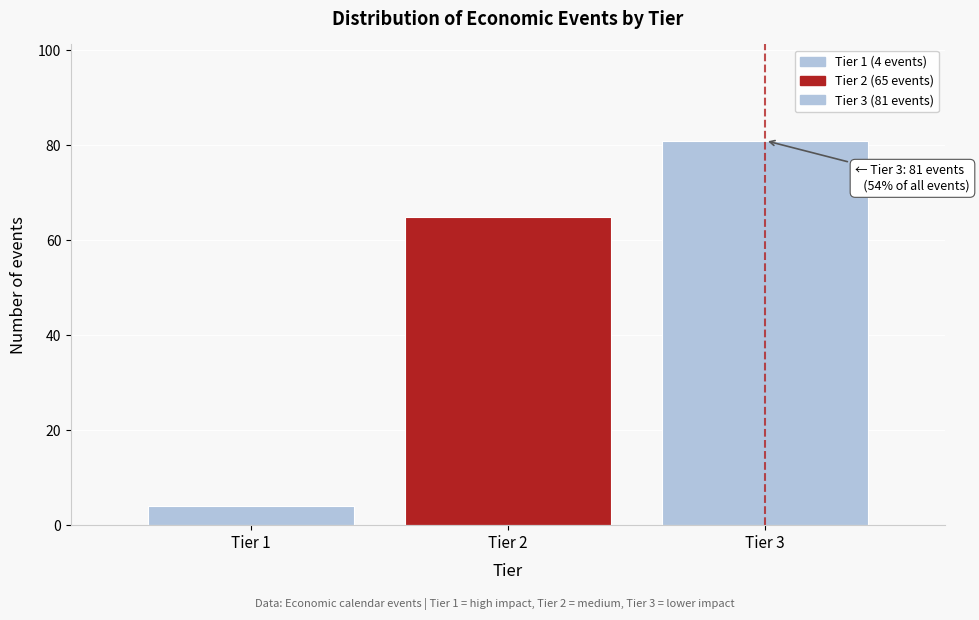

Reading left to right, what are all the values shown in this chart?

Tier 1=4	Tier 2=65	Tier 3=81